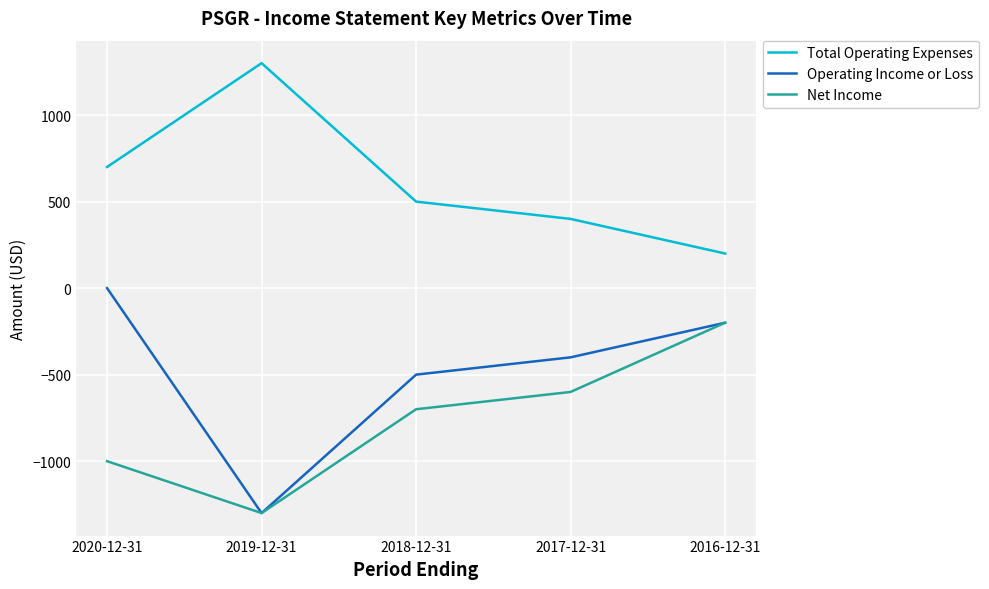

Reading left to right, what are all the values shown in this chart?

Total Operating Expenses: 2020-12-31=700	2019-12-31=1300	2018-12-31=500	2017-12-31=400	2016-12-31=200
Operating Income or Loss: 2020-12-31=0	2019-12-31=-1300	2018-12-31=-500	2017-12-31=-400	2016-12-31=-200
Net Income: 2020-12-31=-1000	2019-12-31=-1300	2018-12-31=-700	2017-12-31=-600	2016-12-31=-200